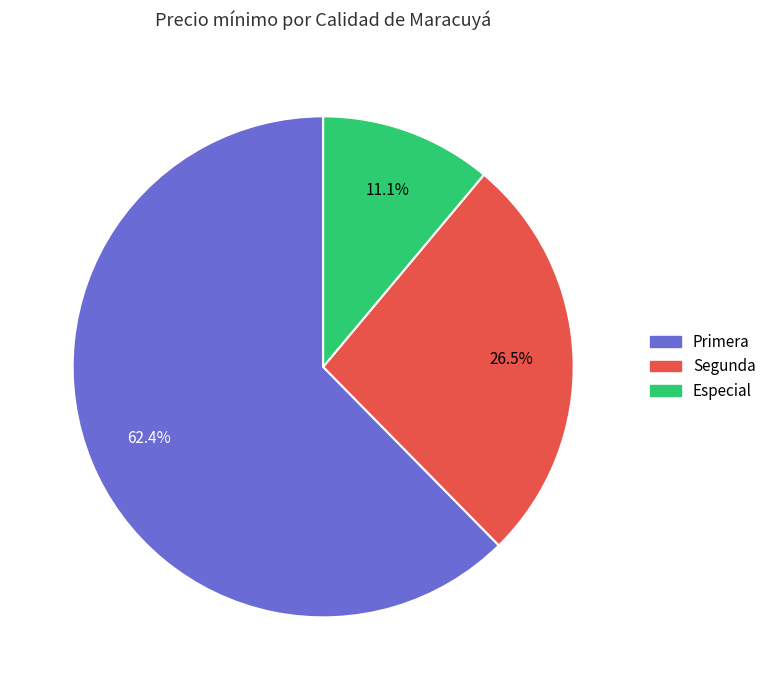

Rank the categories by value from highest to lowest.

Primera, Segunda, Especial